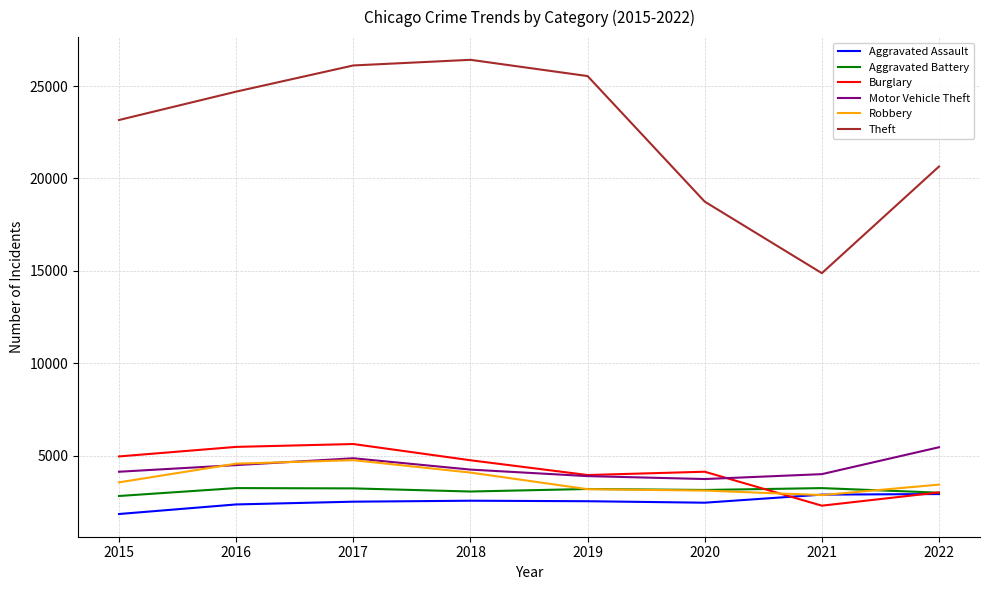

Does the chart display data point markers on the line(s)?

No